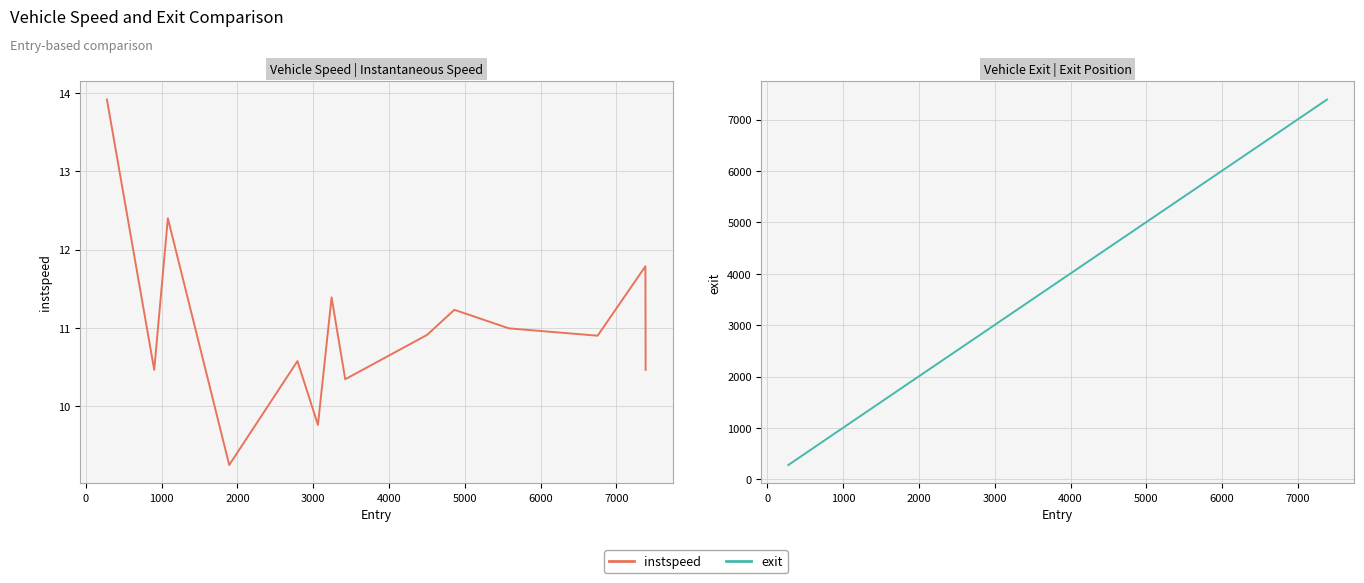

List the series in order of their peak value, highest first.

exit, instspeed